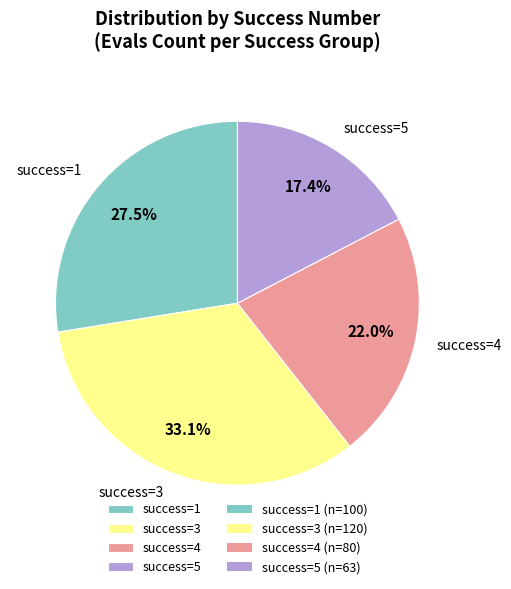

To the nearest percent, what is the average slice percentage?

25%